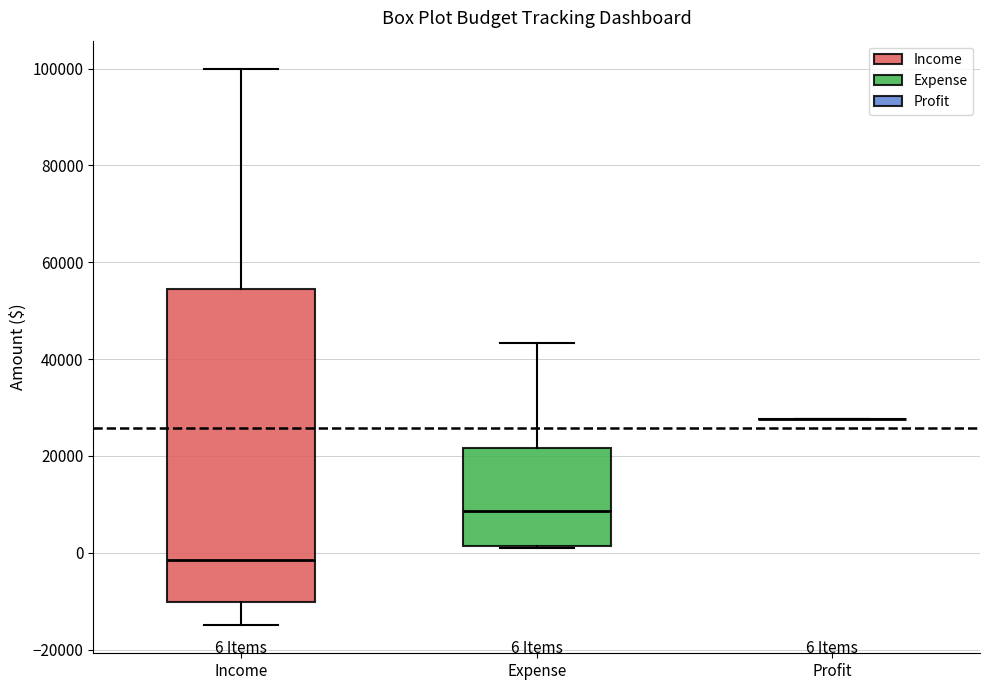

Comparing the boxes themselves (not the whiskers), which one is the tallest?

Income